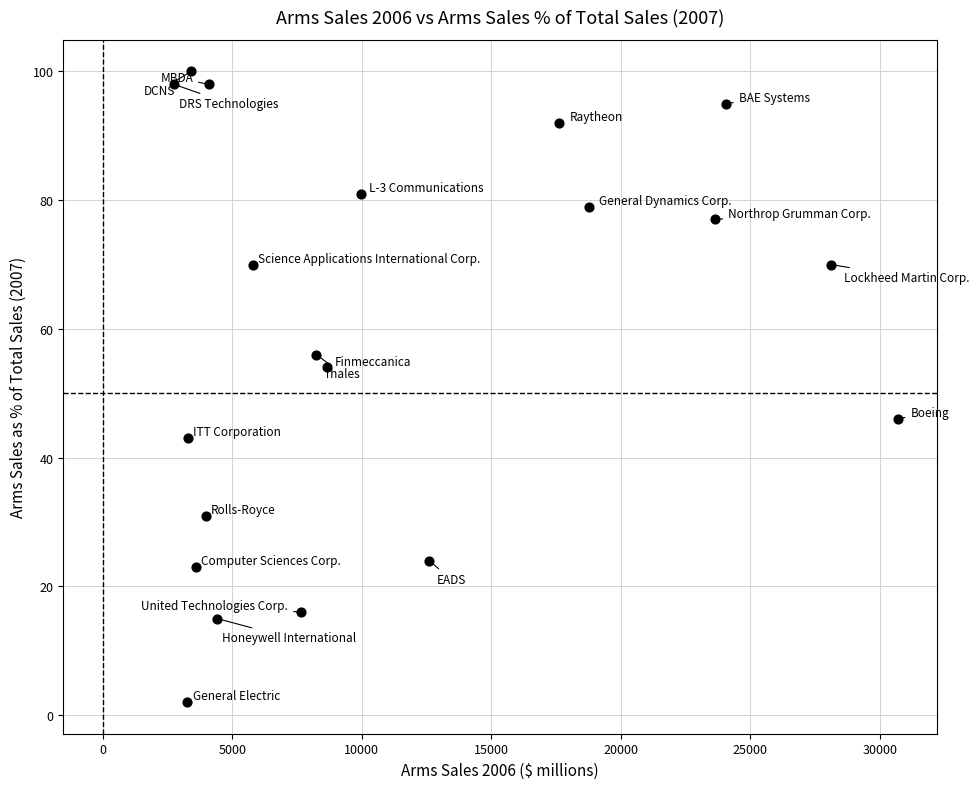

What is the range of X values (max minus min)?

27950